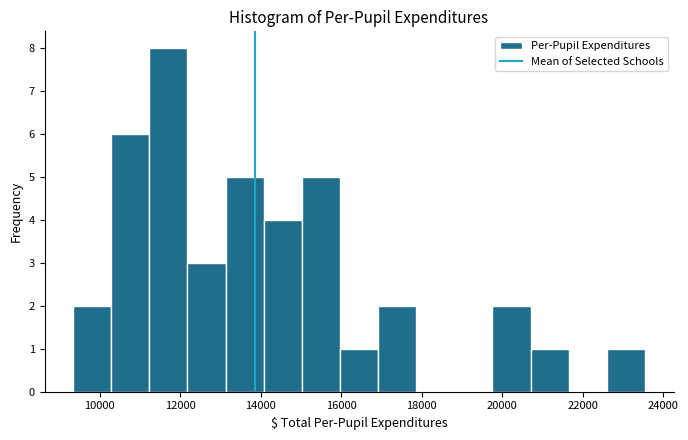

Over which range of the x-axis is the bar tallest?

11200 to 12200